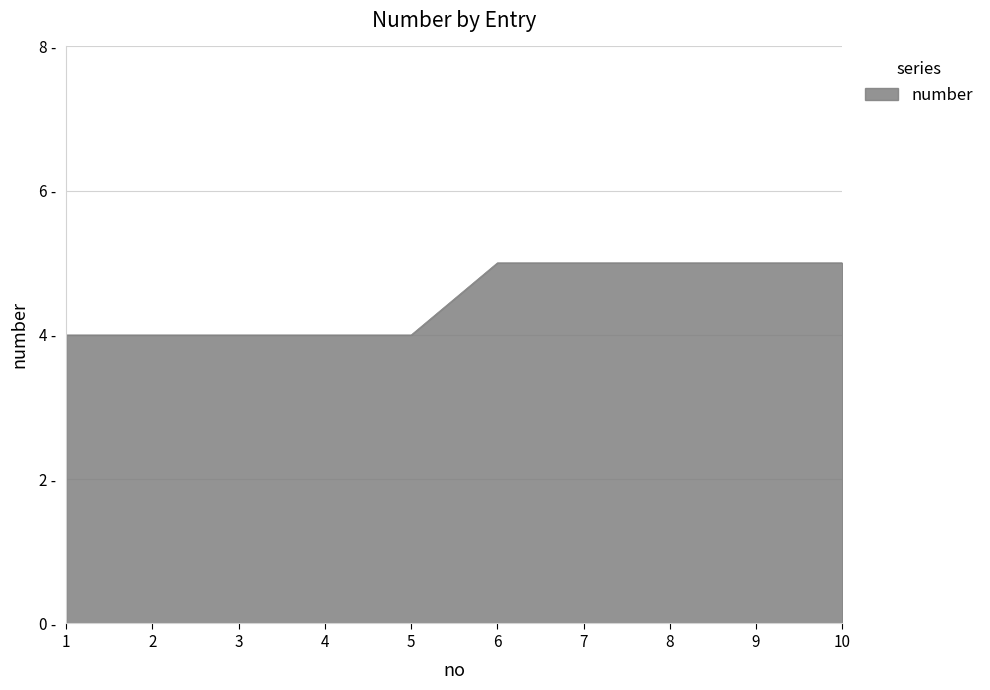

Read the value at 6.

5